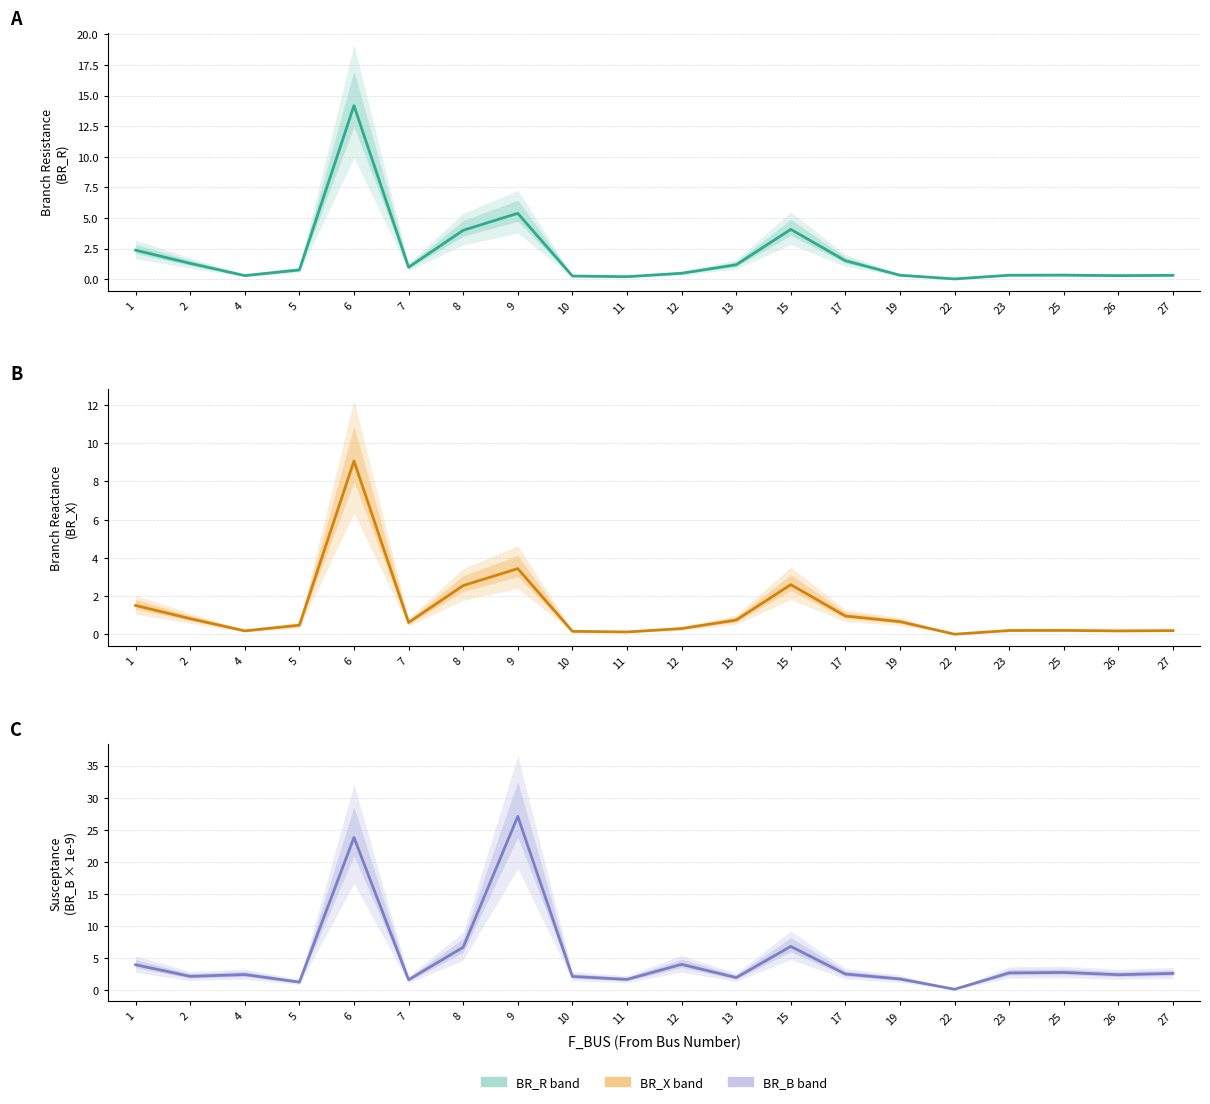

Which has a higher value, 23 or 6?

6